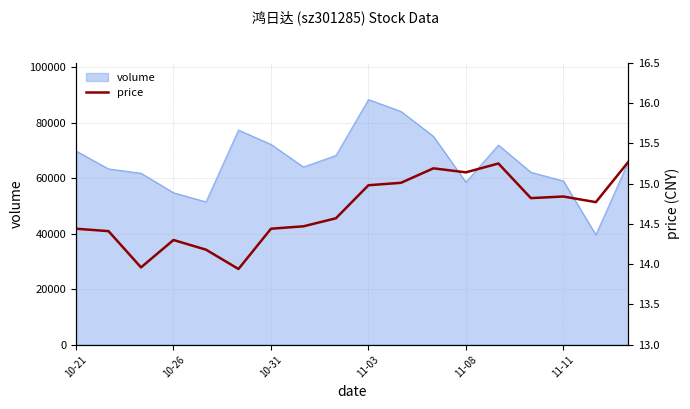

What is the minimum value shown in the chart?

13.9